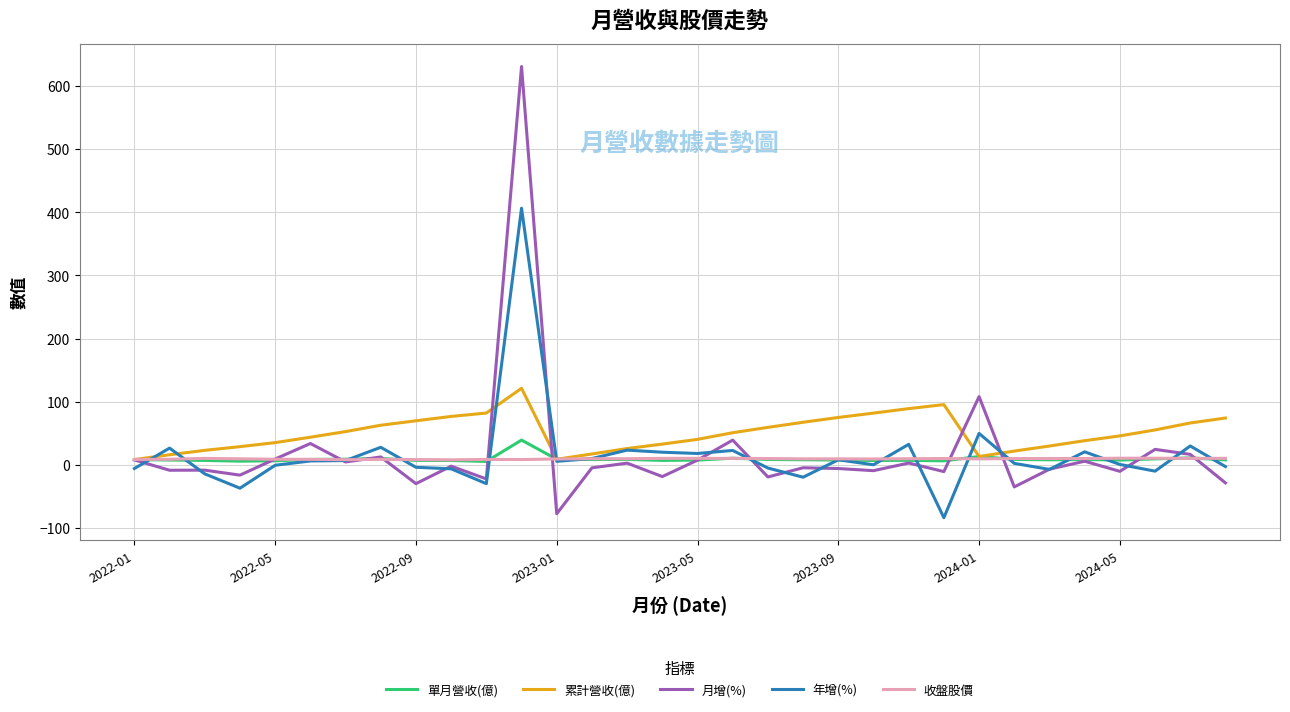

Which series has the widest spread of values?

月增(%)